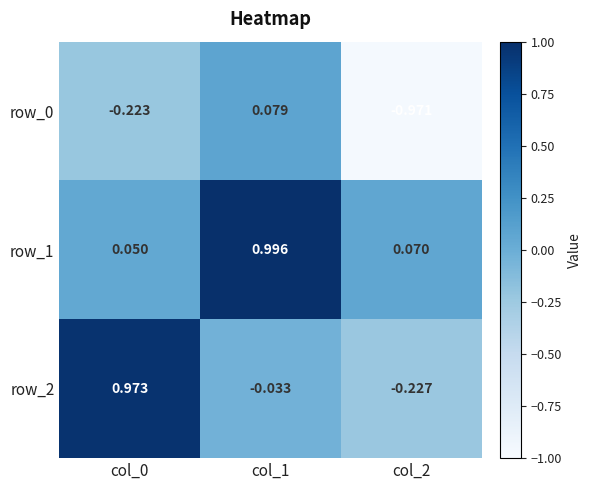

Where is row_2 nearest to the value 0?

col_1